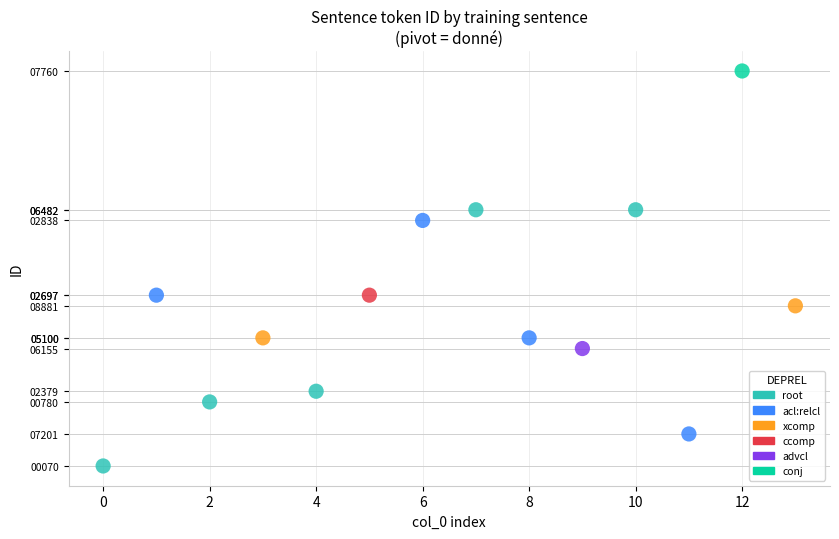

What are all the series names shown in the legend?

root, acl:relcl, xcomp, ccomp, advcl, conj